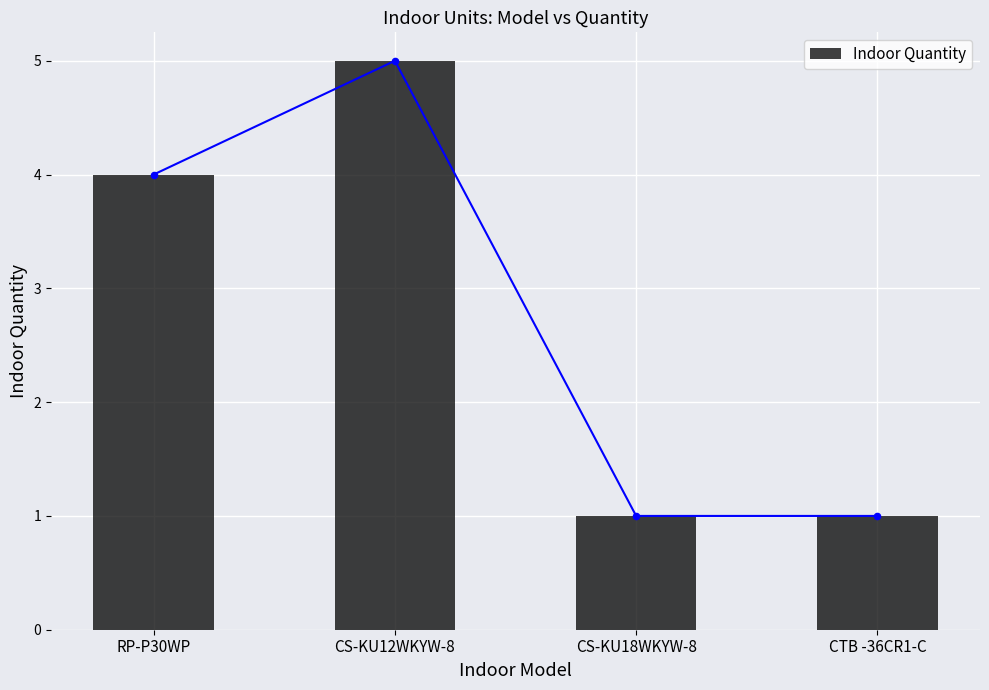

Between CTB -36CR1-C and CS-KU12WKYW-8, which is larger?

CS-KU12WKYW-8